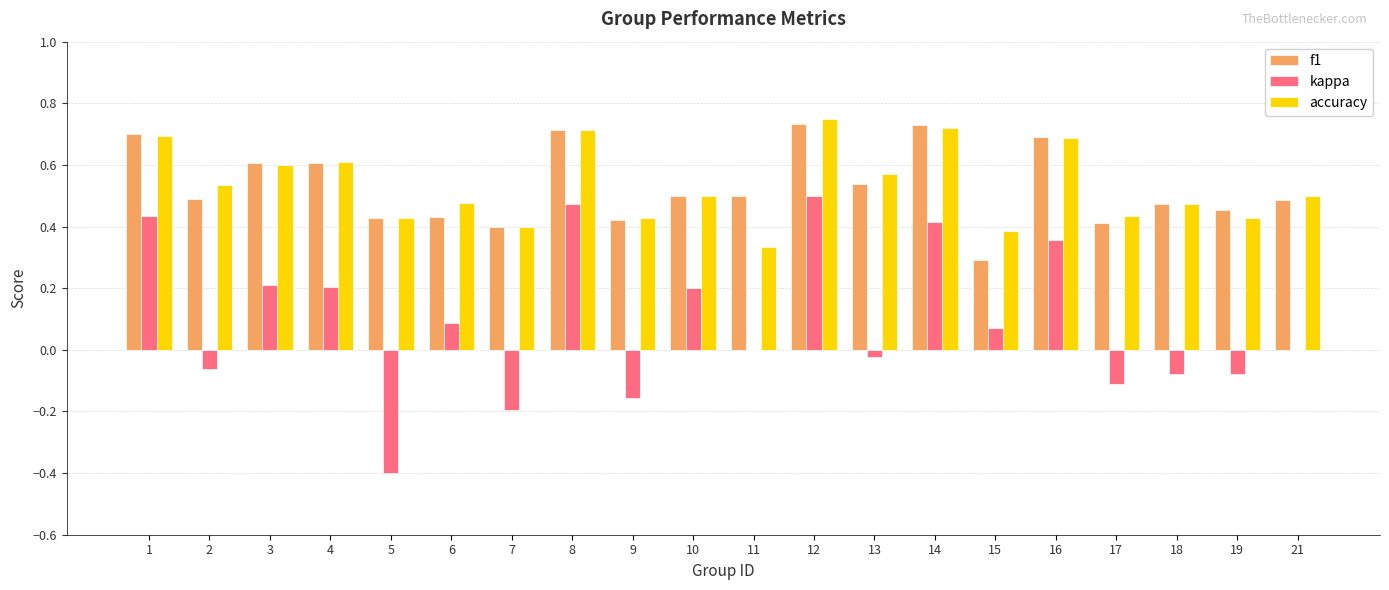

Are the bars grouped side by side (vs. stacked)?

Yes